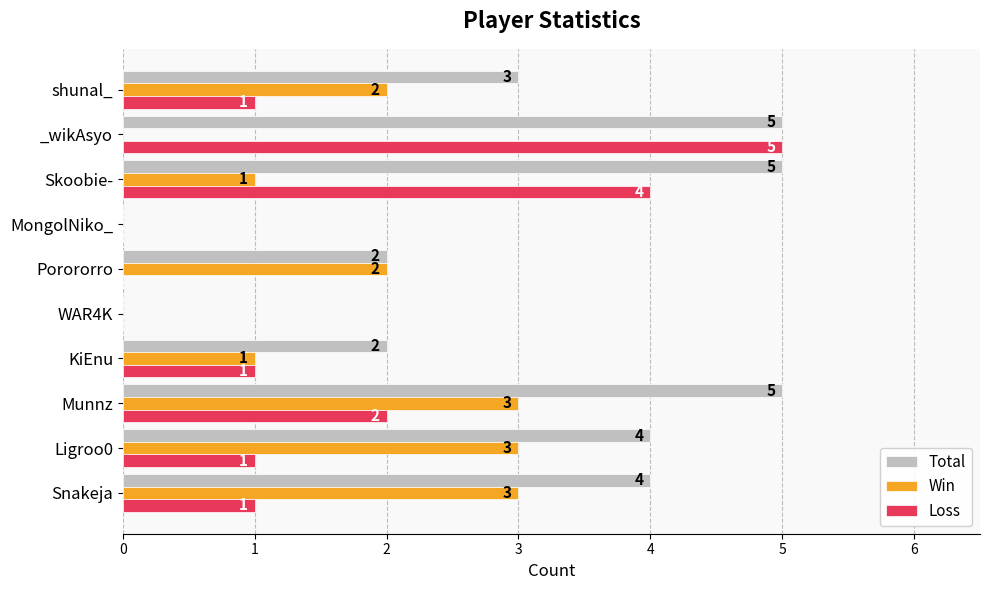

At which label is Loss closest to 2?

Munnz